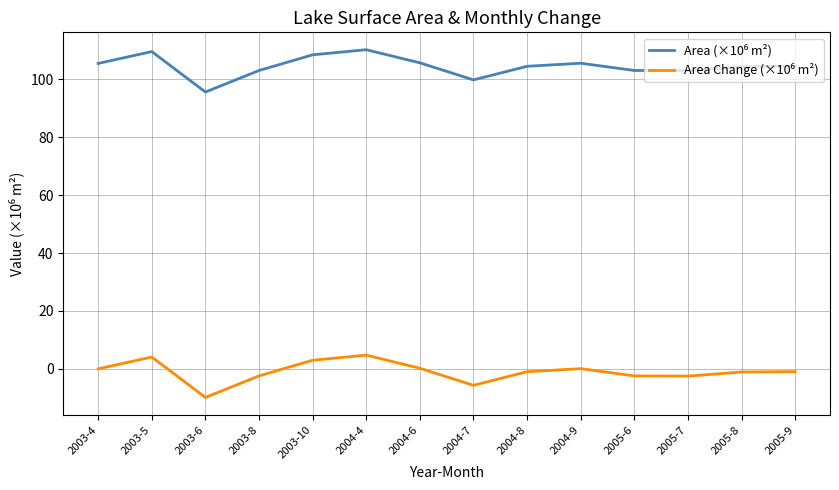

What is the minimum value shown in the chart?

-9.9